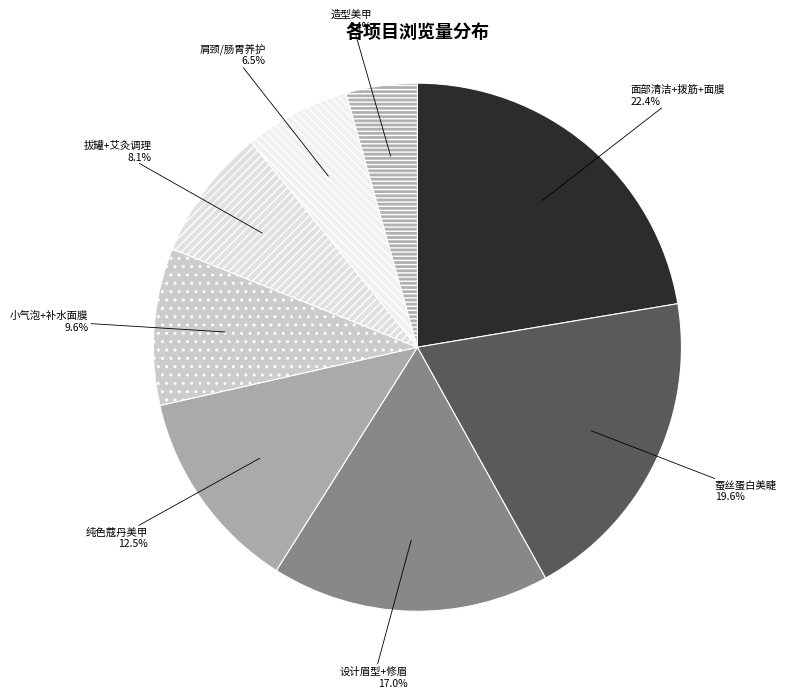

Is there any slice that represents more than half of the pie?

No